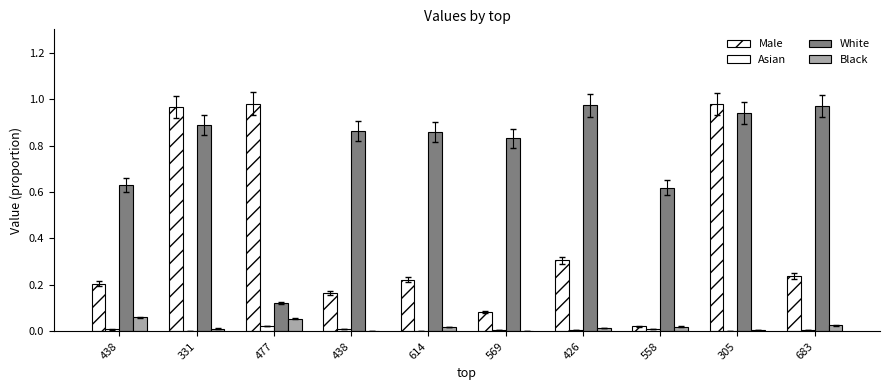

How many groups of bars are there?

10